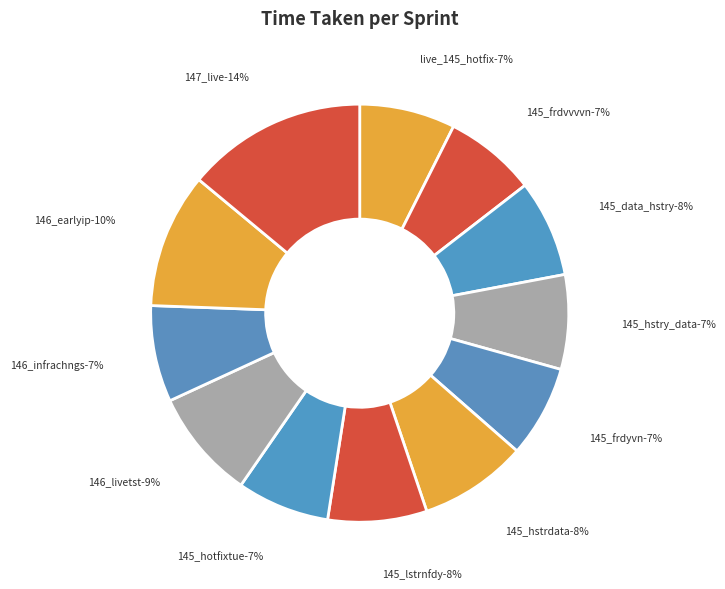

Which category has the smallest portion of the pie?

145_frdvvvvn